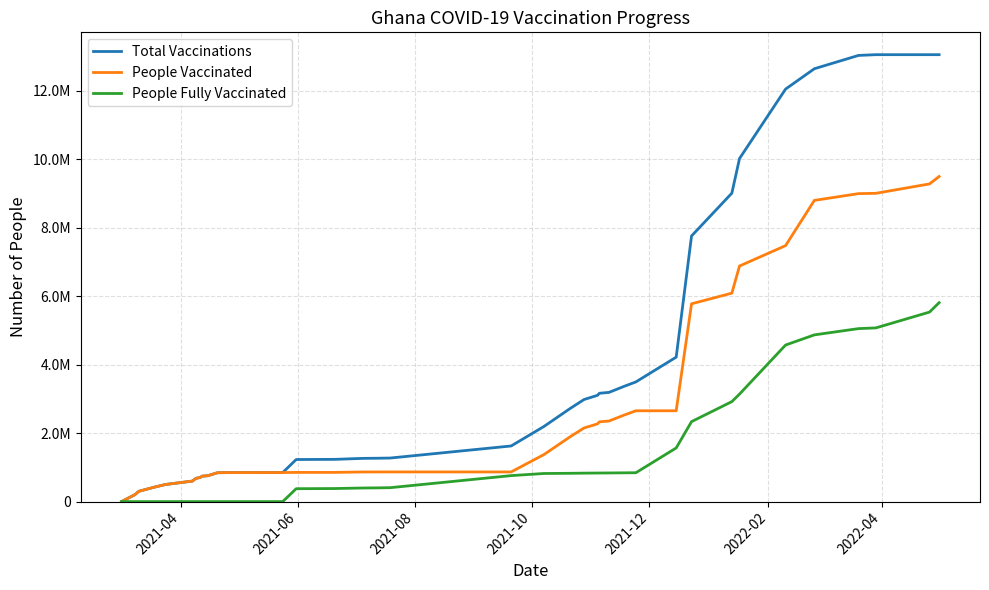

True or false: People Fully Vaccinated and Total Vaccinations cross at least once.

False